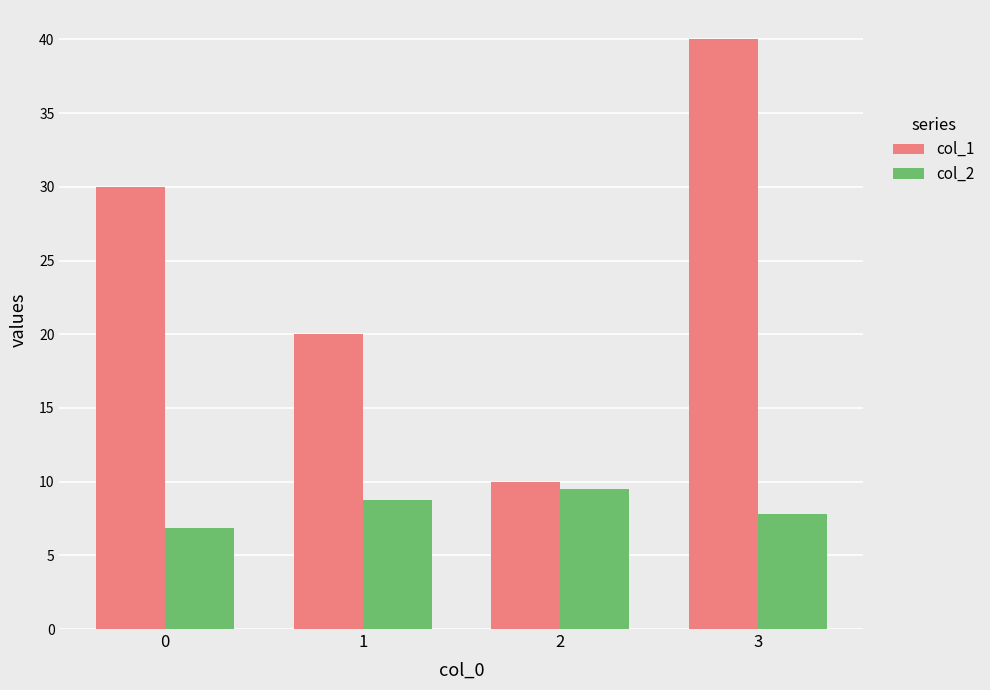

What is the difference between the second highest and minimum values in the col_1 series?

20.0